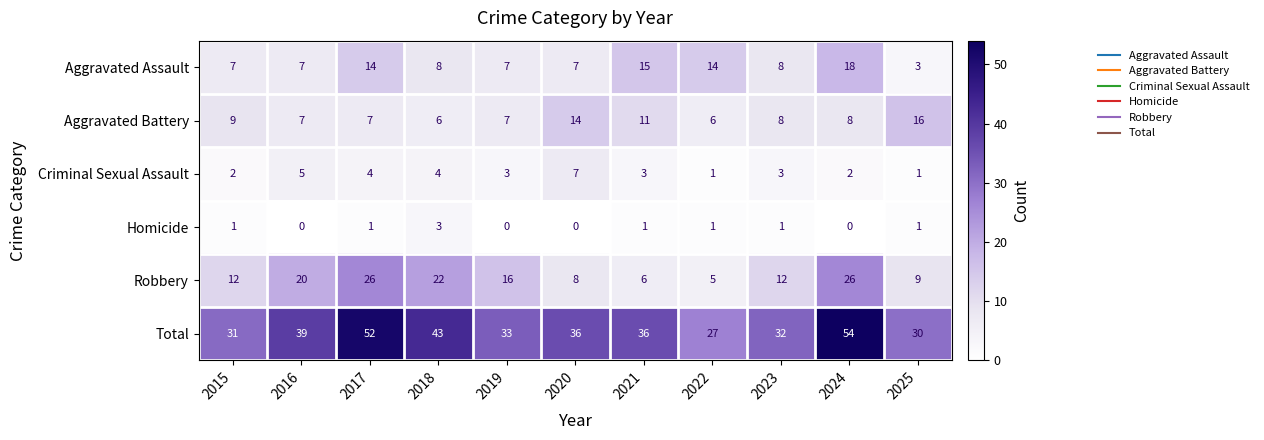

What is the difference between the Total values at 2024 and 2020?

18